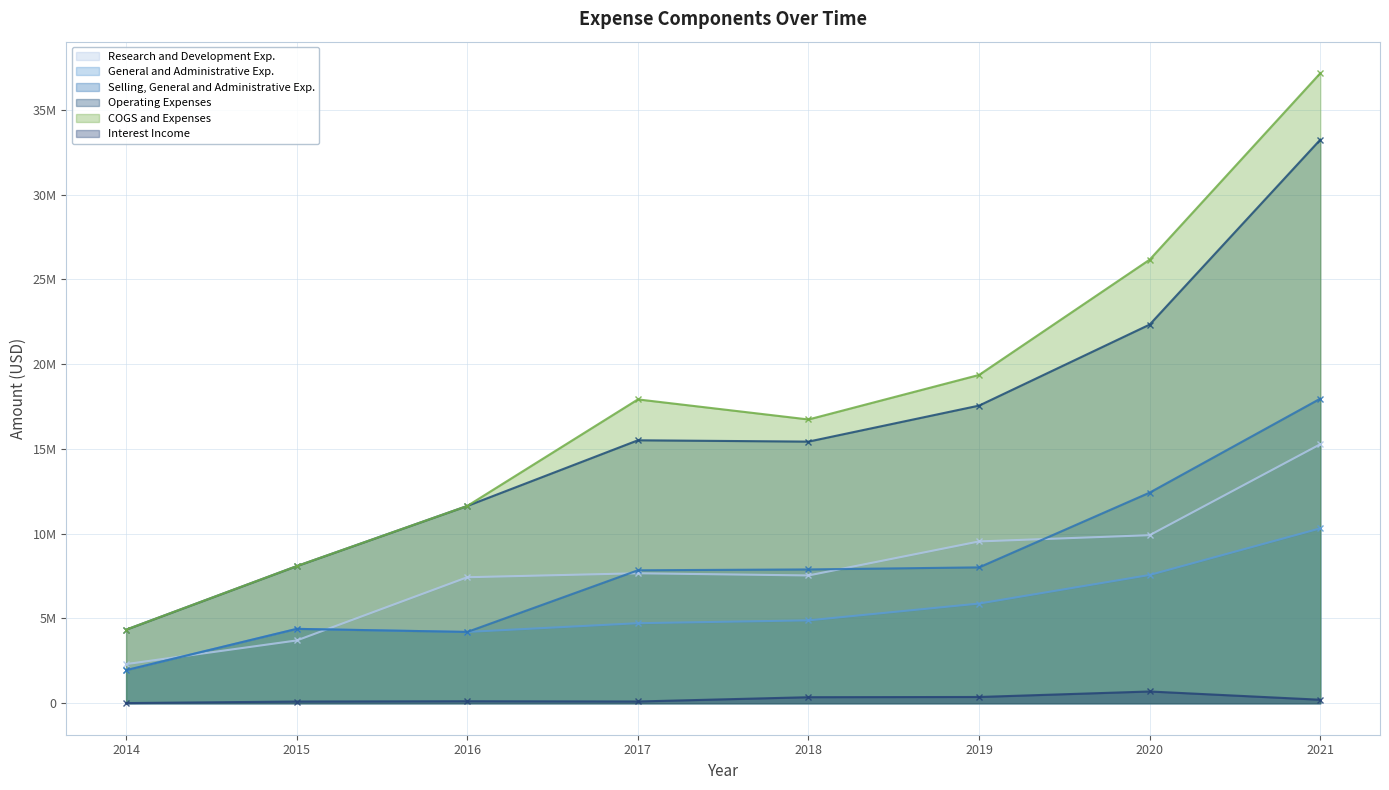

Reading right to left, extract all data points from this chart.

Research and Development Exp.: 15277000	9912000	9543317	7536830	7664565	7431510	3701726	2306683
General and Administrative Exp.: 10314000	7565000	5878319	4887354	4719853	4204837	4385741	1949678
Selling, General and Administrative Exp.: 17966000	12425000	8013438	7891214	7841765	4204837	4385741	1949678
Operating Expenses: 33243000	22337000	17556755	15431799	15509975	11637917	8087467	4338757
COGS and Expenses: 37164000	26167000	19364808	16737571	17921274	11637917	8087467	4338757
Interest Income: 205000	692000	368461	355196	101576	117252	99237	8527